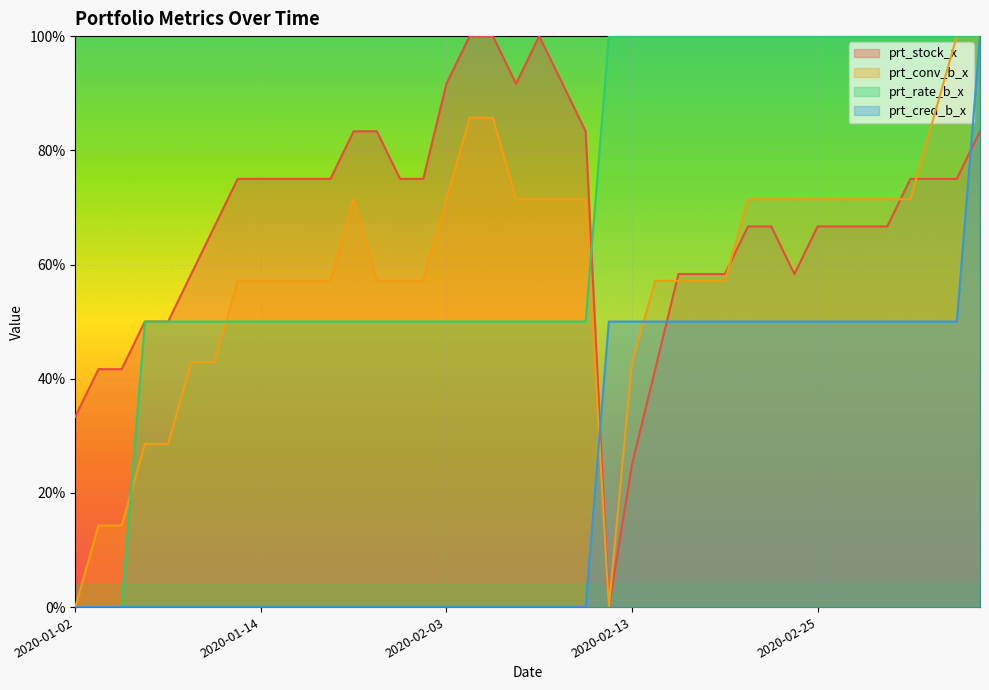

Reading left to right, what are all the values shown in this chart?

prt_stock_x: 33.3	41.7	41.7	50.0	50.0	58.3	66.7	75.0	75.0	75.0	75.0	75.0	83.3	83.3	75.0	75.0	91.7	100.0	100.0	91.7	100.0	91.7	83.3	0.0	25.0	41.7	58.3	58.3	58.3	66.7	66.7	58.3	66.7	66.7	66.7	66.7	75.0	75.0	75.0	83.3
prt_conv_b_x: 0.0	14.3	14.3	28.6	28.6	42.9	42.9	57.1	57.1	57.1	57.1	57.1	71.4	57.1	57.1	57.1	71.4	85.7	85.7	71.4	71.4	71.4	71.4	0.0	42.9	57.1	57.1	57.1	57.1	71.4	71.4	71.4	71.4	71.4	71.4	71.4	71.4	85.7	100.0	100.0
prt_rate_b_x: 0.0	0.0	0.0	50.0	50.0	50.0	50.0	50.0	50.0	50.0	50.0	50.0	50.0	50.0	50.0	50.0	50.0	50.0	50.0	50.0	50.0	50.0	50.0	100.0	100.0	100.0	100.0	100.0	100.0	100.0	100.0	100.0	100.0	100.0	100.0	100.0	100.0	100.0	100.0	100.0
prt_cred_b_x: 0.0	0.0	0.0	0.0	0.0	0.0	0.0	0.0	0.0	0.0	0.0	0.0	0.0	0.0	0.0	0.0	0.0	0.0	0.0	0.0	0.0	0.0	0.0	50.0	50.0	50.0	50.0	50.0	50.0	50.0	50.0	50.0	50.0	50.0	50.0	50.0	50.0	50.0	50.0	100.0